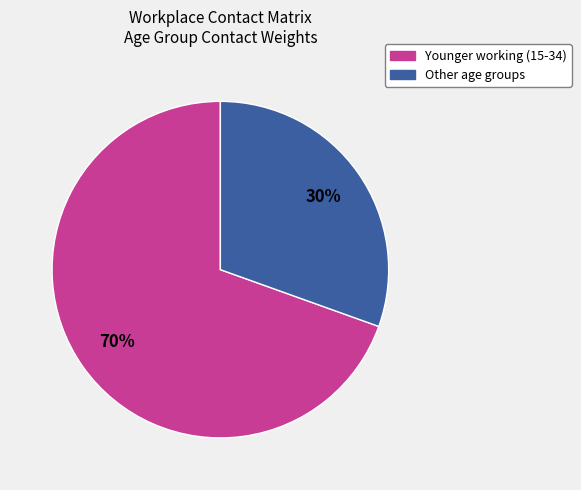

To the nearest percent, what is the average slice percentage?

50%